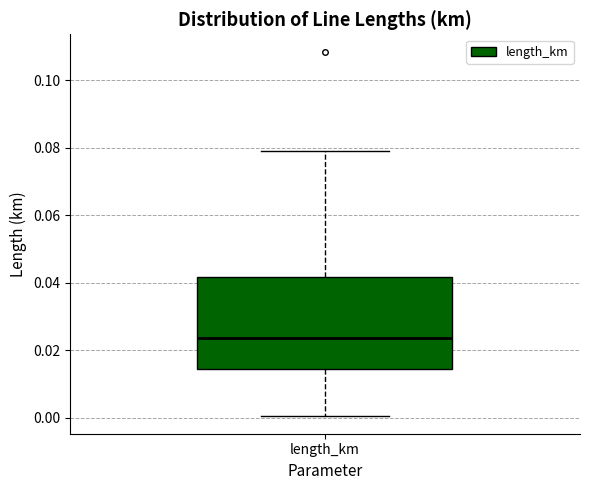

Transcribe this box plot: give where the median line is, the range the box spans, and where the two whiskers end, as read against the y-axis. The values are not printed on the chart, so give them approximately, as read against the axis.

median 0.024, box 0.014 to 0.042, whiskers 0.000 to 0.080